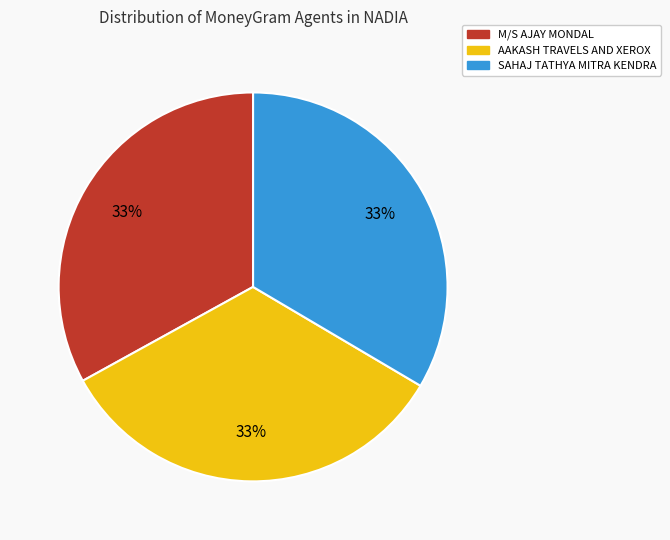

How many slices are in this pie chart?

3